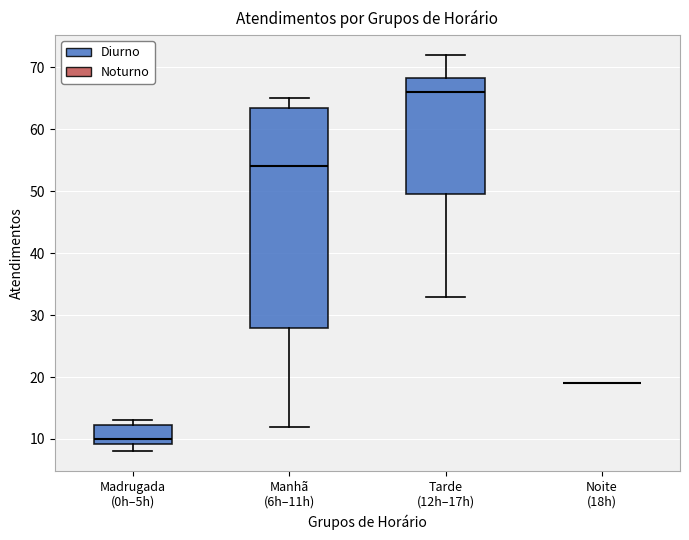

Where is the upper edge of the box for Manhã (6h–11h) on the y-axis? The values are not printed on the chart, so give them approximately, as read against the axis.

64